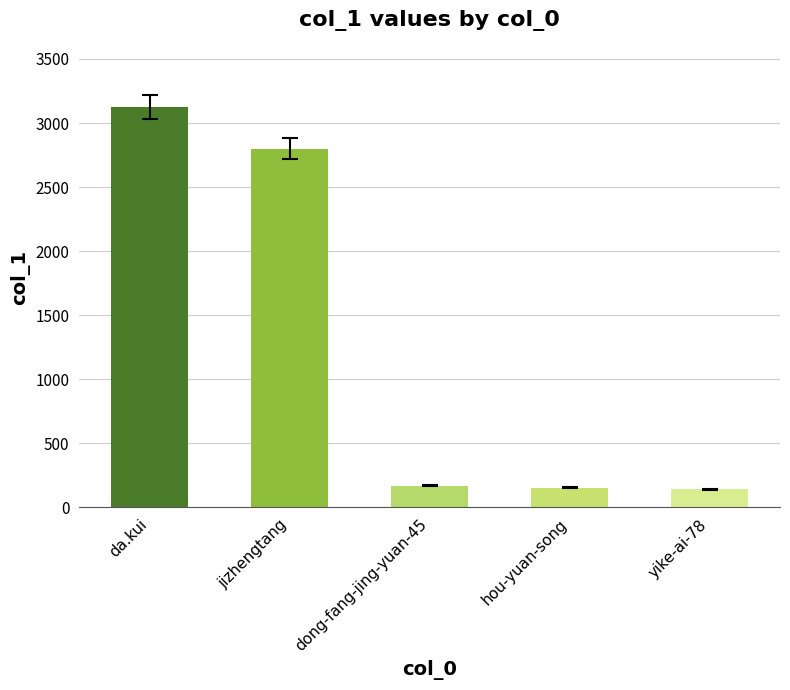

What is the value of the 2nd bar from the left?

2800